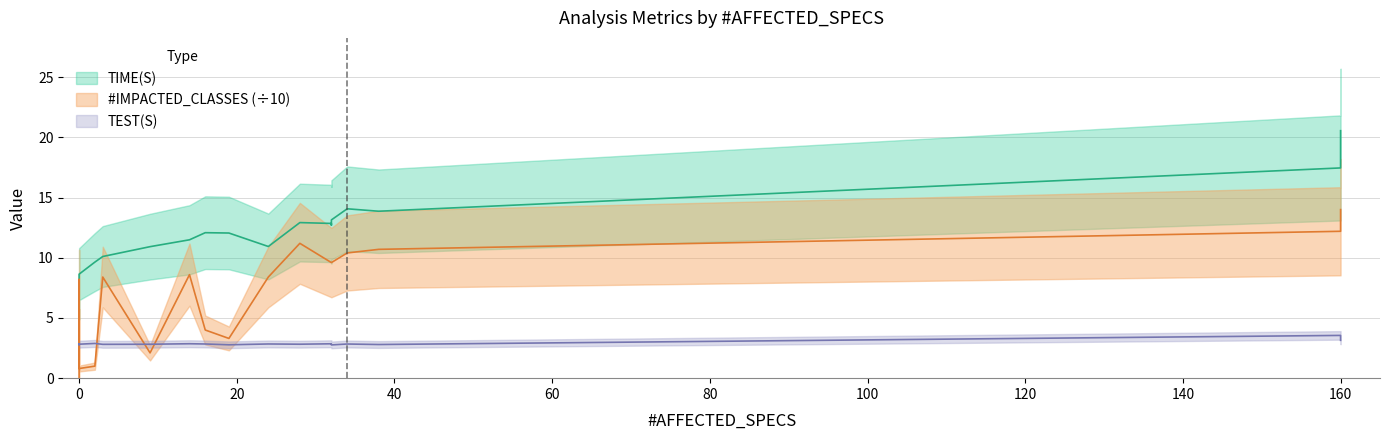

True or false: TIME(S) and #IMPACTED_CLASSES intersect in this chart.

False